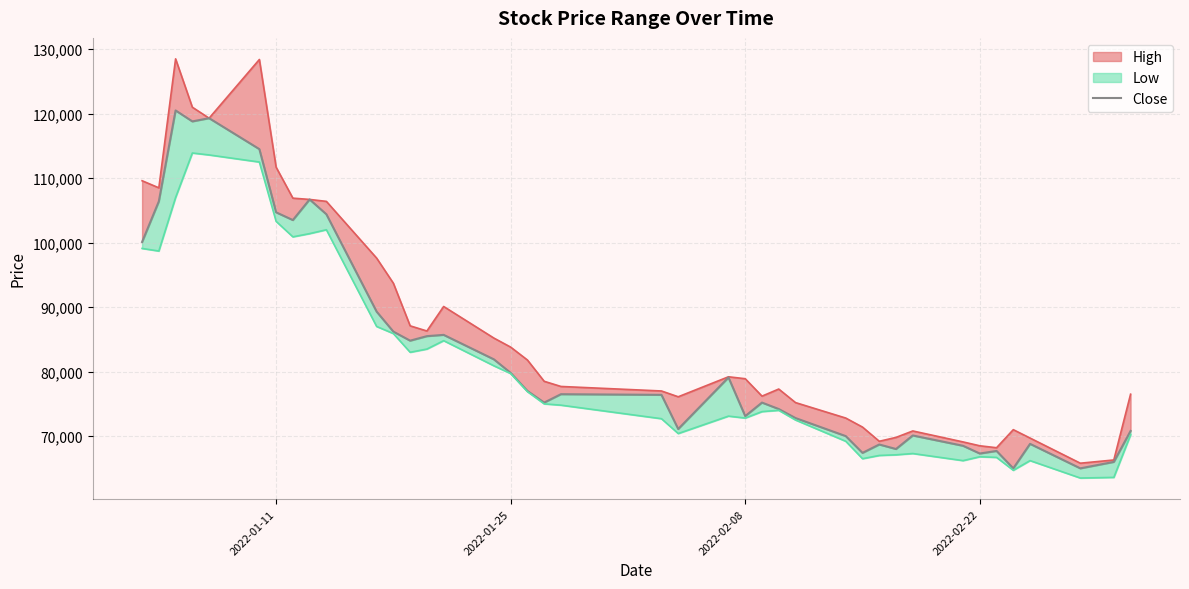

What is the value of the 25th point from the left?

75200